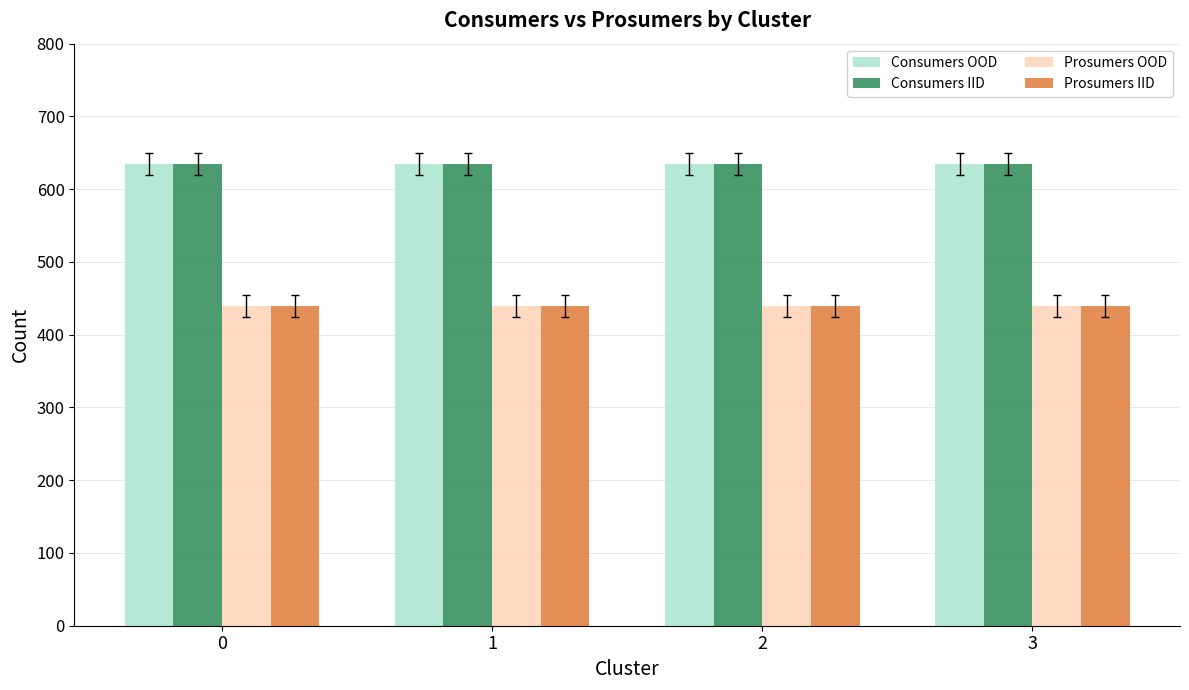

How many groups of bars are there?

4